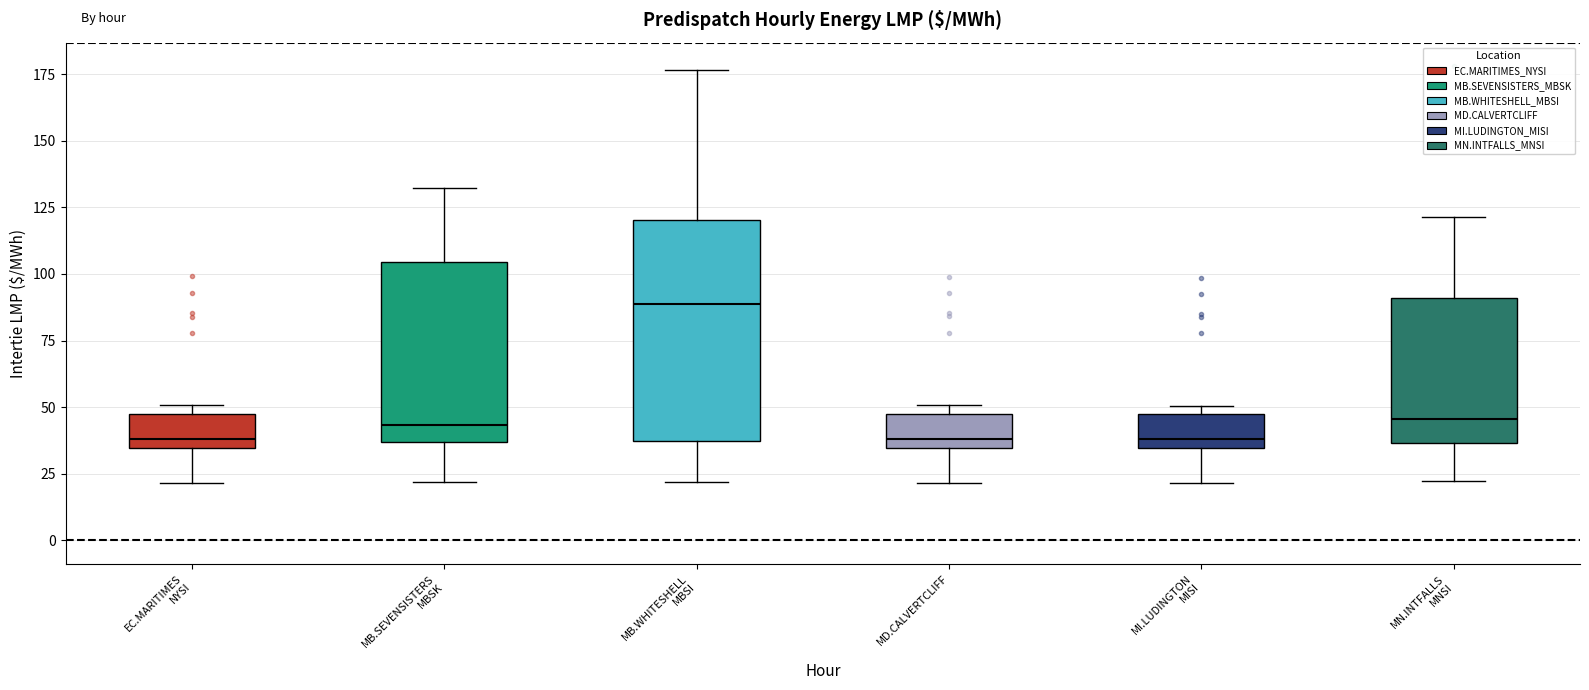

Comparing the boxes themselves (not the whiskers), which one is the tallest?

MB.WHITESHELL MBSI